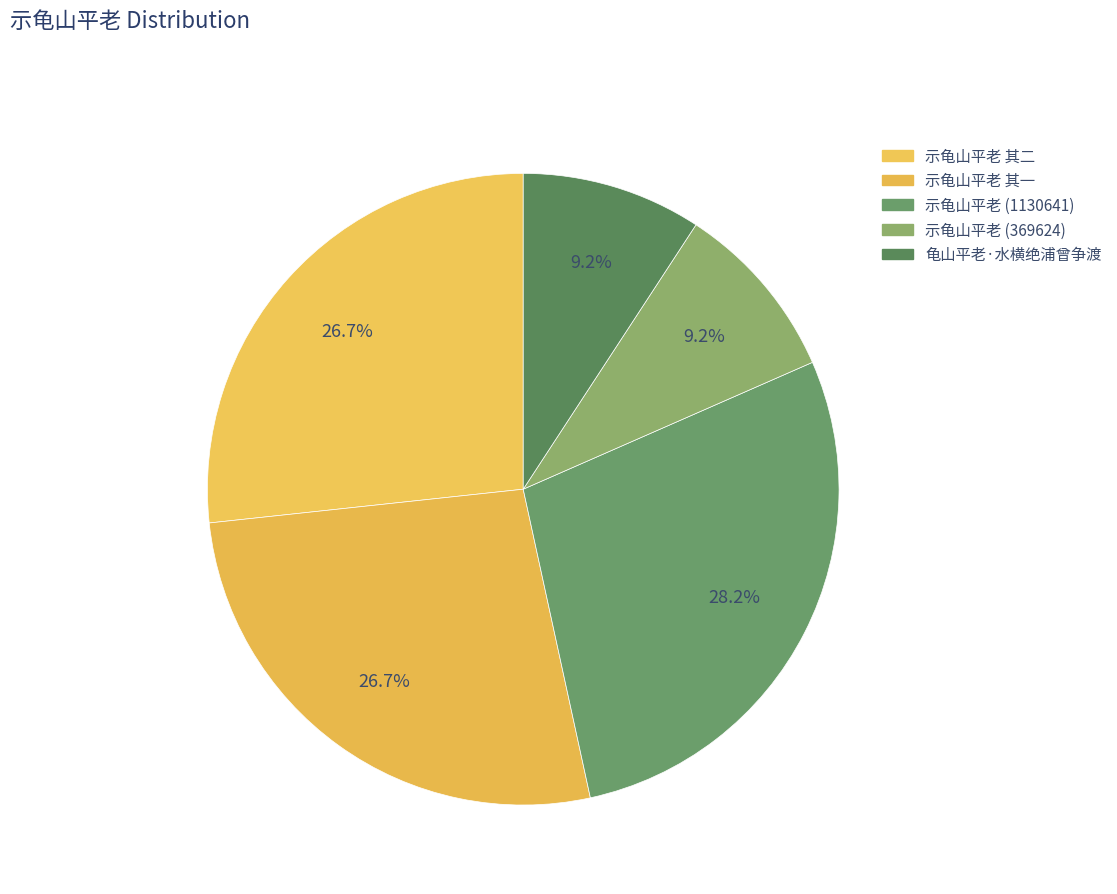

The 示龟山平老 (369624) slice represents 1% of the pie. True or false?

False